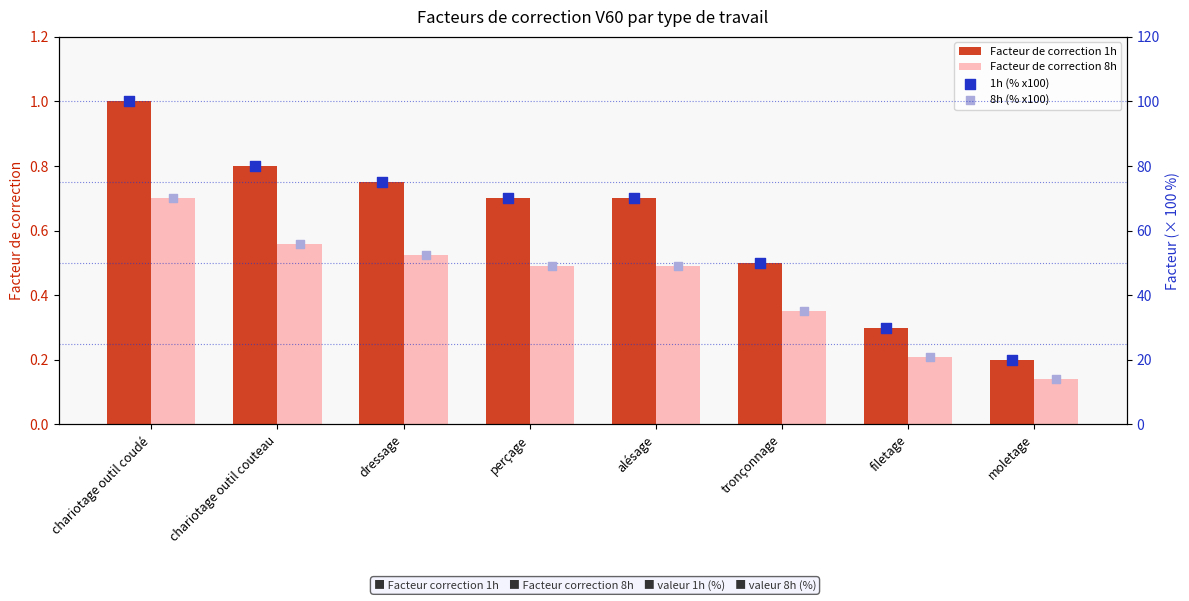

Which series has the largest total across all categories?

1h (% x100)